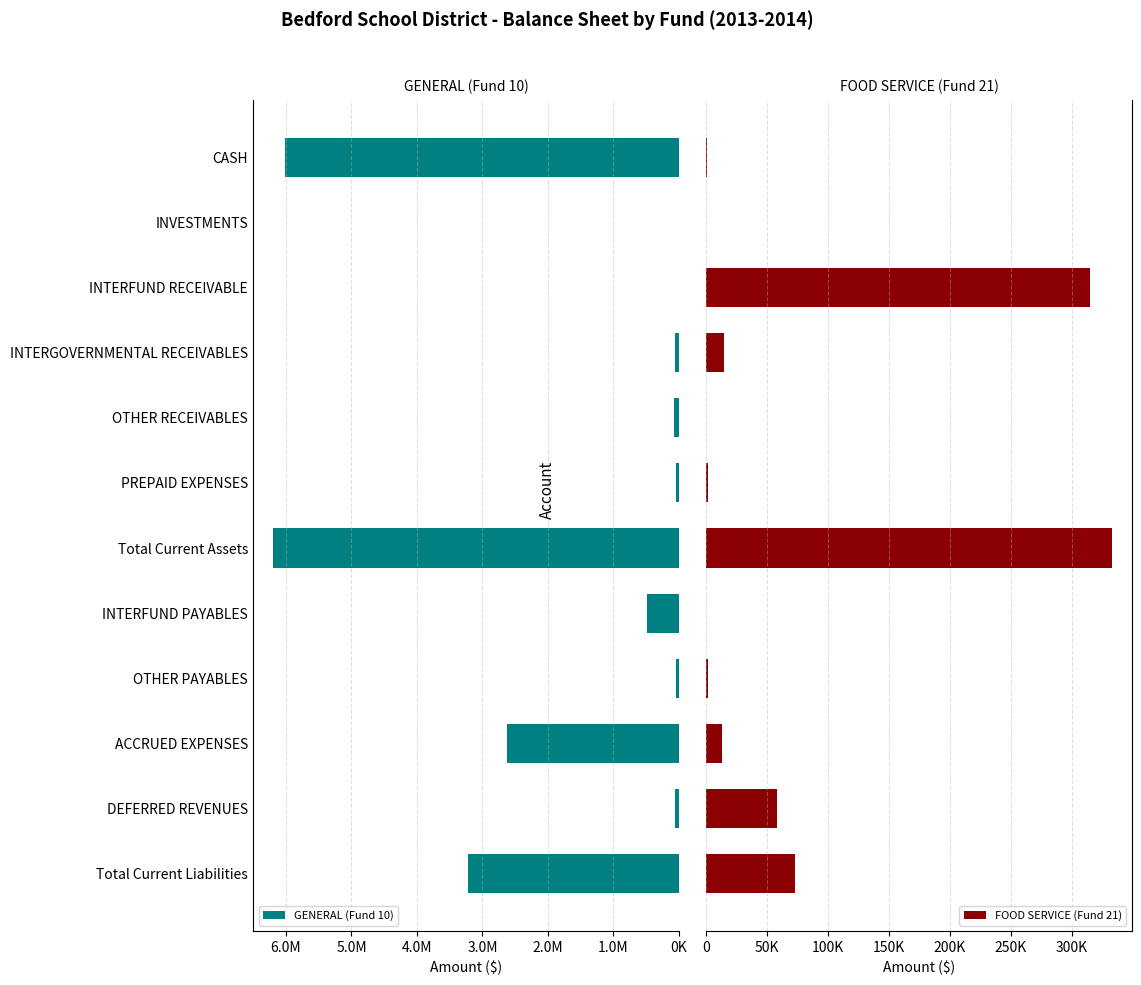

Which series has the largest range (max minus min)?

GENERAL (Fund 10)